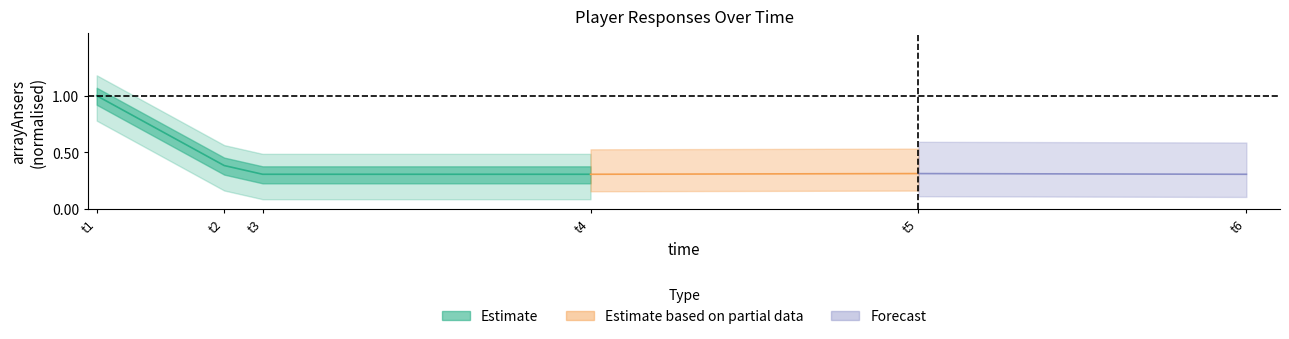

What is the greatest value displayed?

1.0